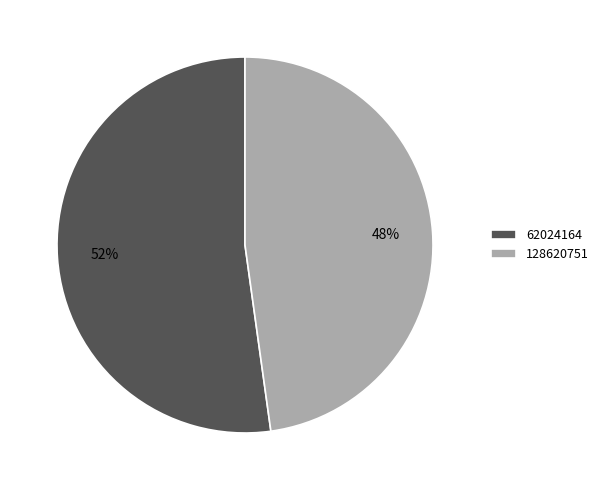

True or false: 128620751 accounts for 60% of the total.

False